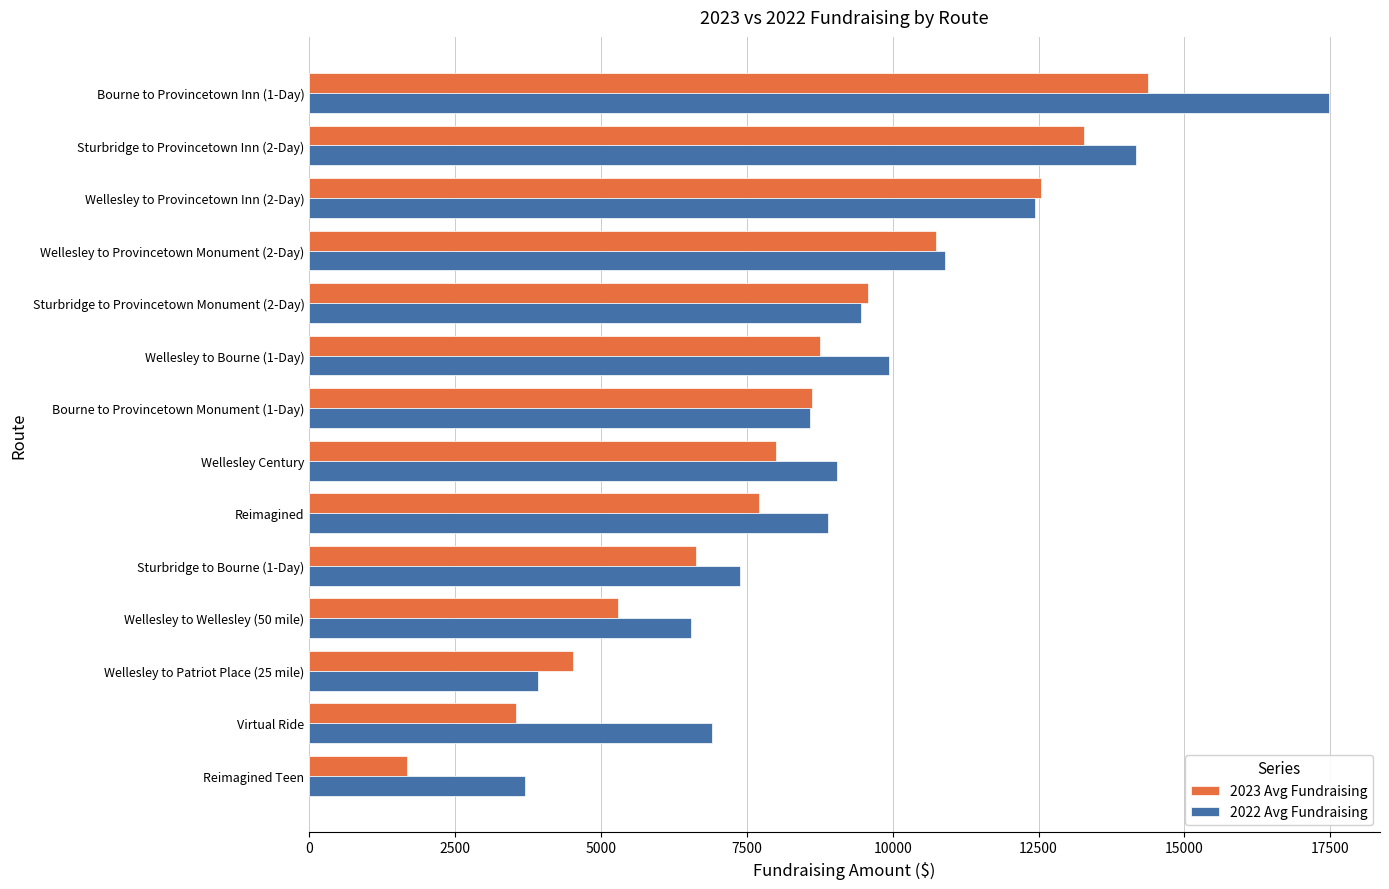

Is the value of 2023 Avg Fundraising at Wellesley to Provincetown Inn (2-Day) greater than the value of 2022 Avg Fundraising at Wellesley to Provincetown Monument (2-Day)?

Yes